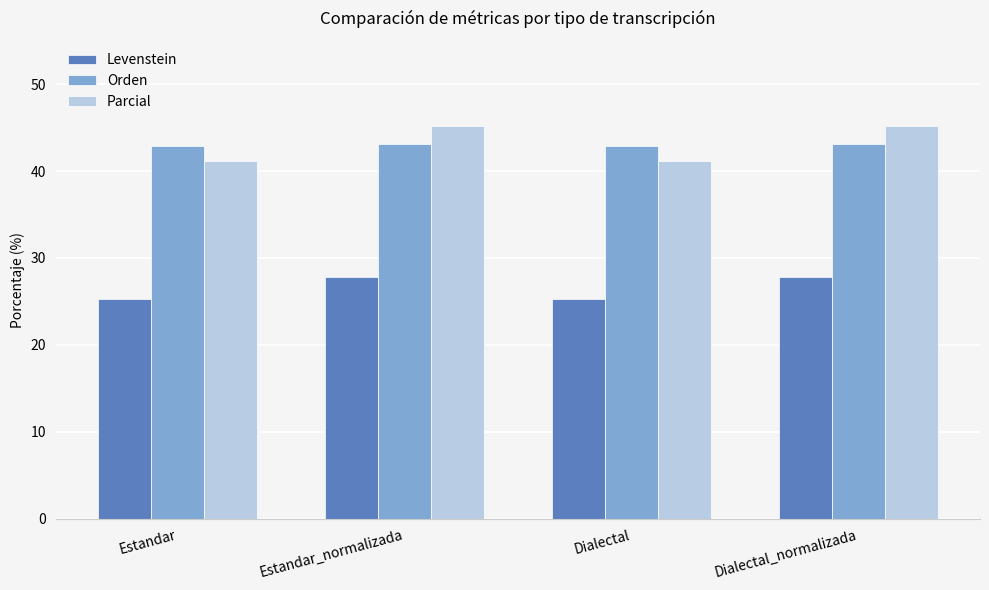

True or false: Orden has a value of 43.1 at Dialectal_normalizada.

True